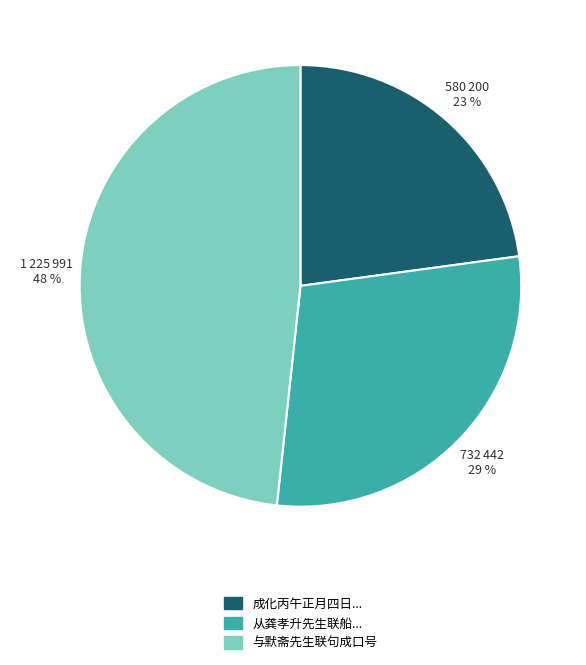

To the nearest percent, what portion does 成化丙午正月四日... represent?

23%